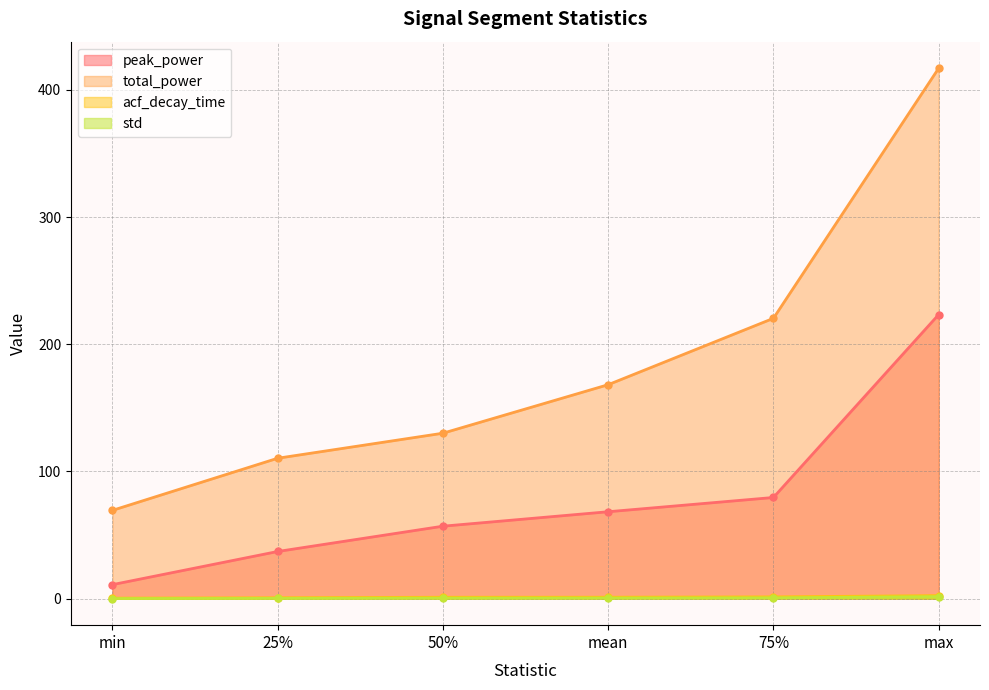

What is the sum of all std values?

3.3